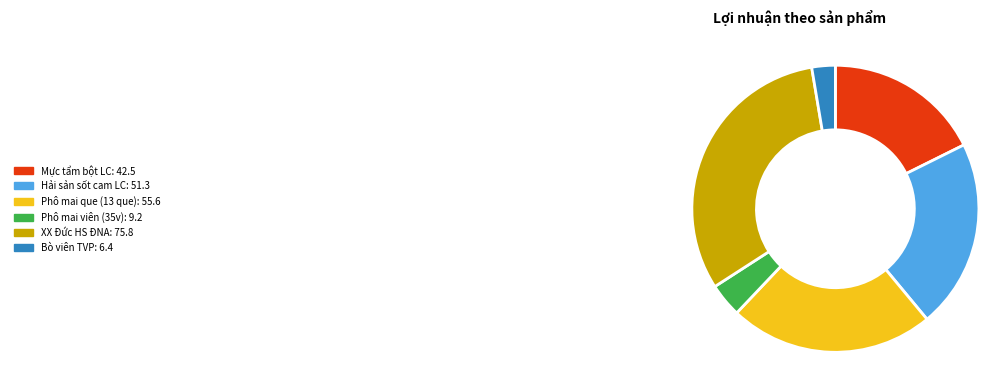

Count the number of slices in the pie.

6